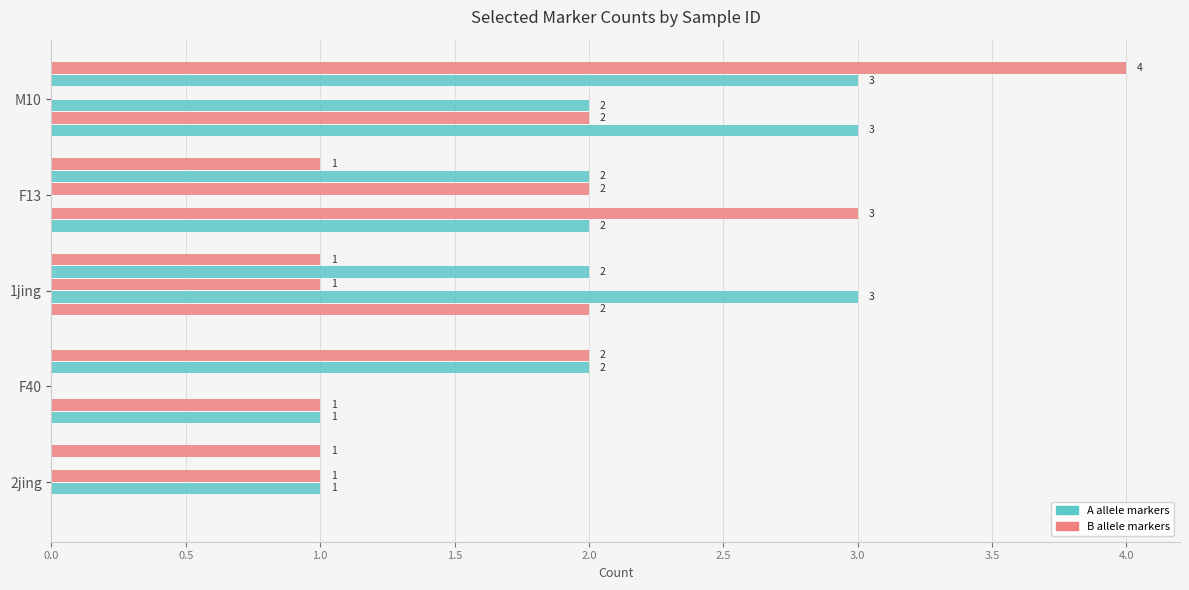

How many data points does each series have?

5